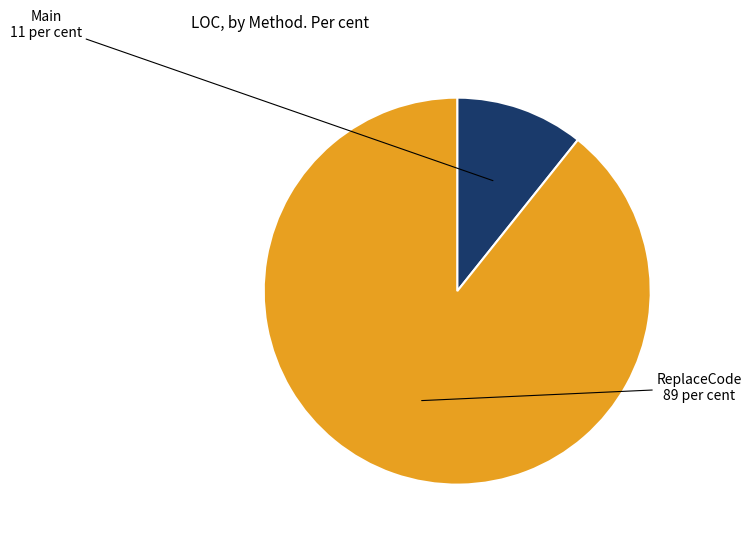

Approximately how many times larger is the value at ReplaceCode compared to Main?

8.3